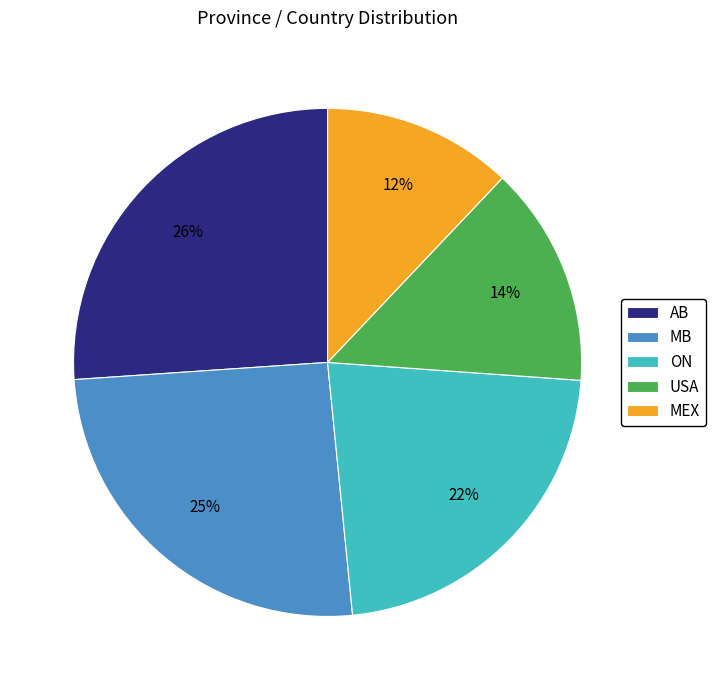

The MB slice represents 16% of the pie. True or false?

False